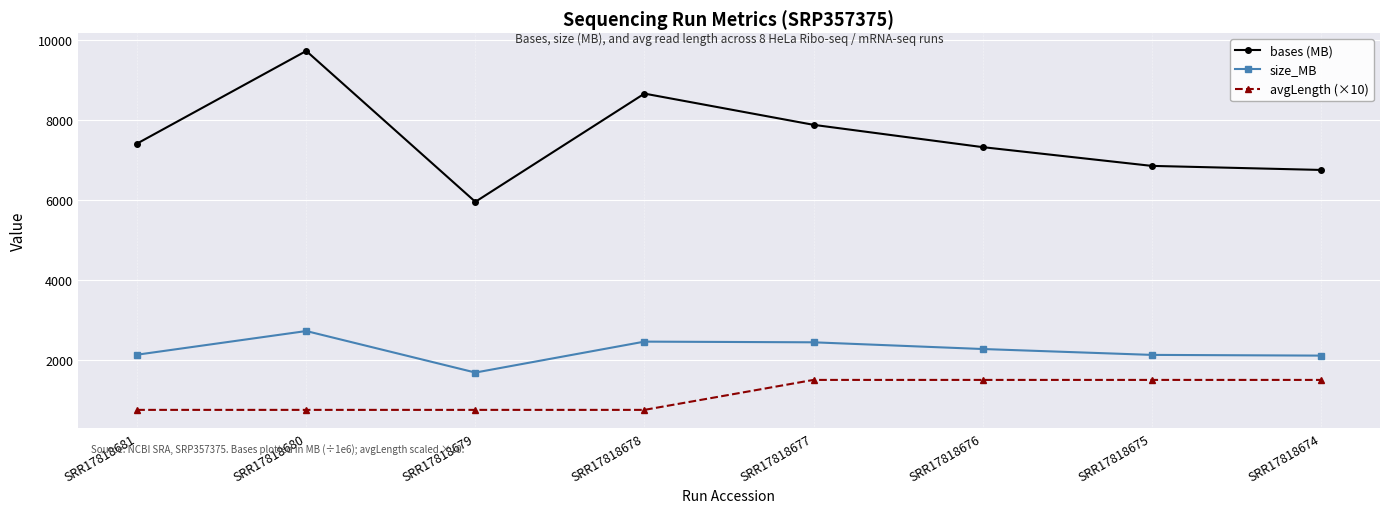

At which label does size_MB reach its minimum?

SRR17818679